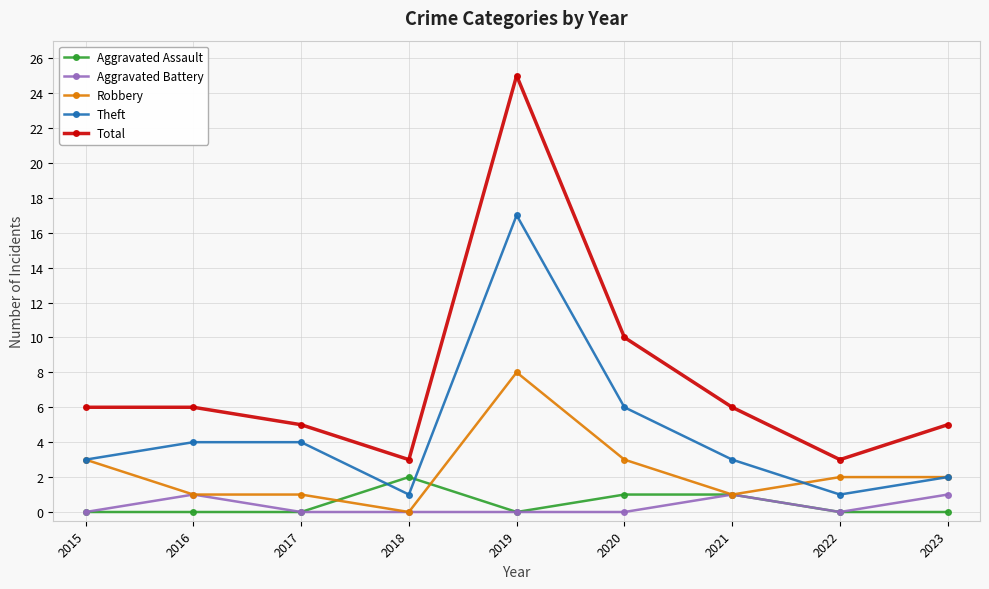

True or false: Aggravated Assault and Total intersect in this chart.

False